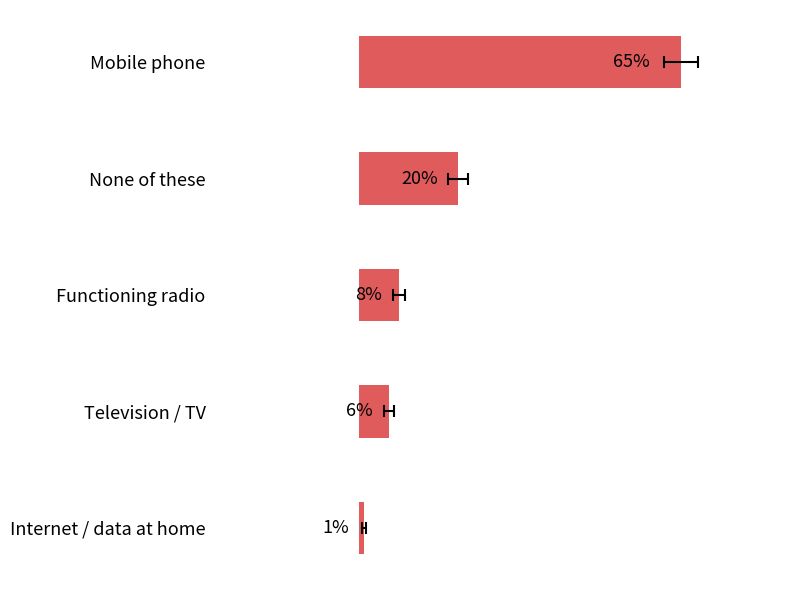

True or false: the data shows 10 at Television / TV.

False